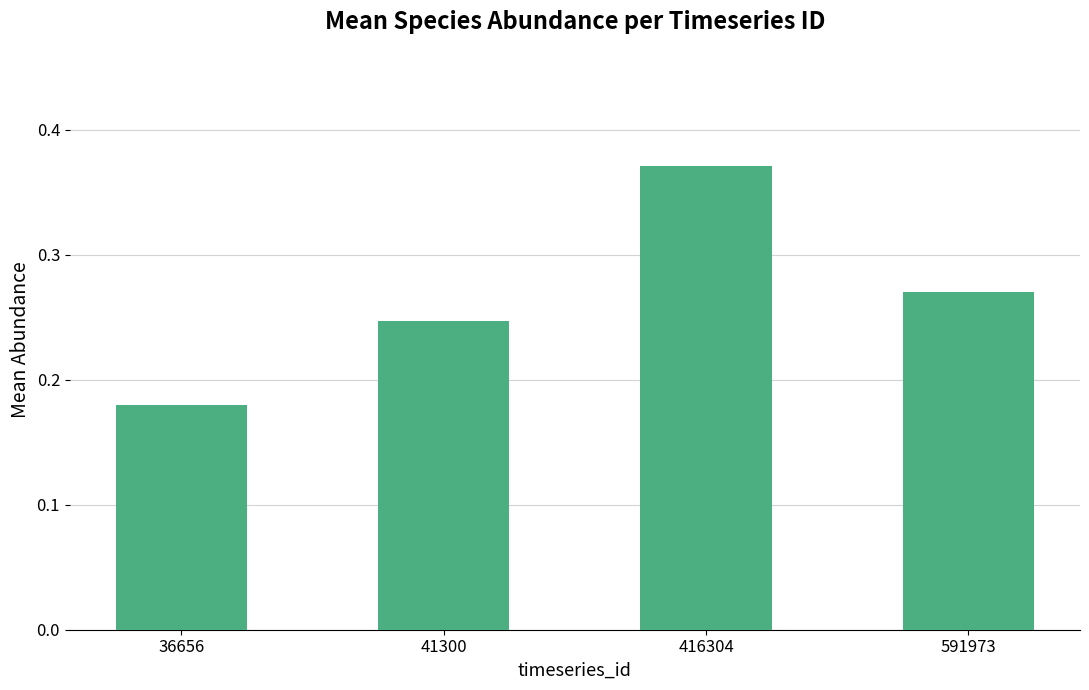

Rank the categories by value from lowest to highest.

36656, 41300, 591973, 416304